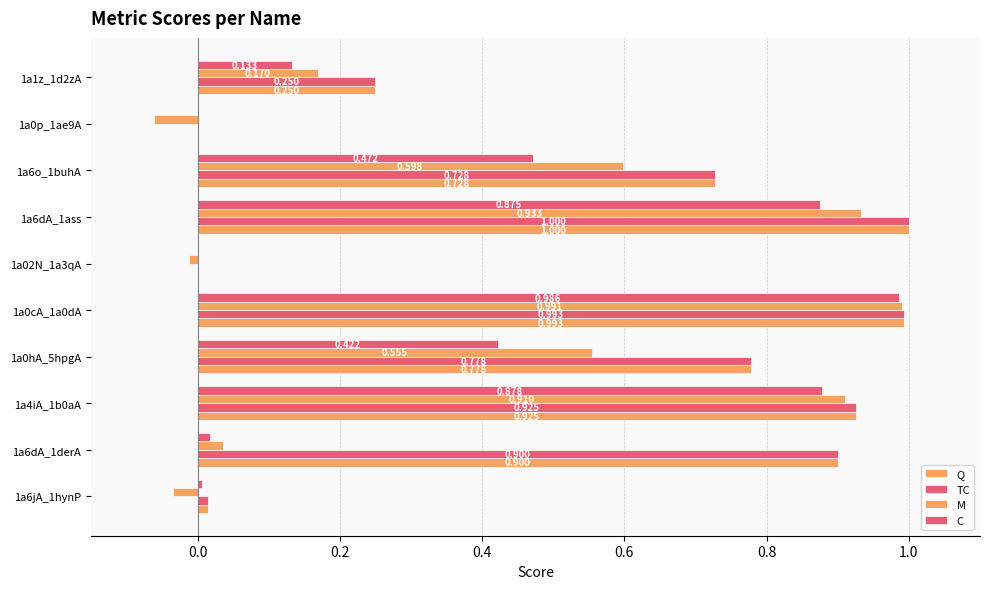

How many values in C are above zero?

8